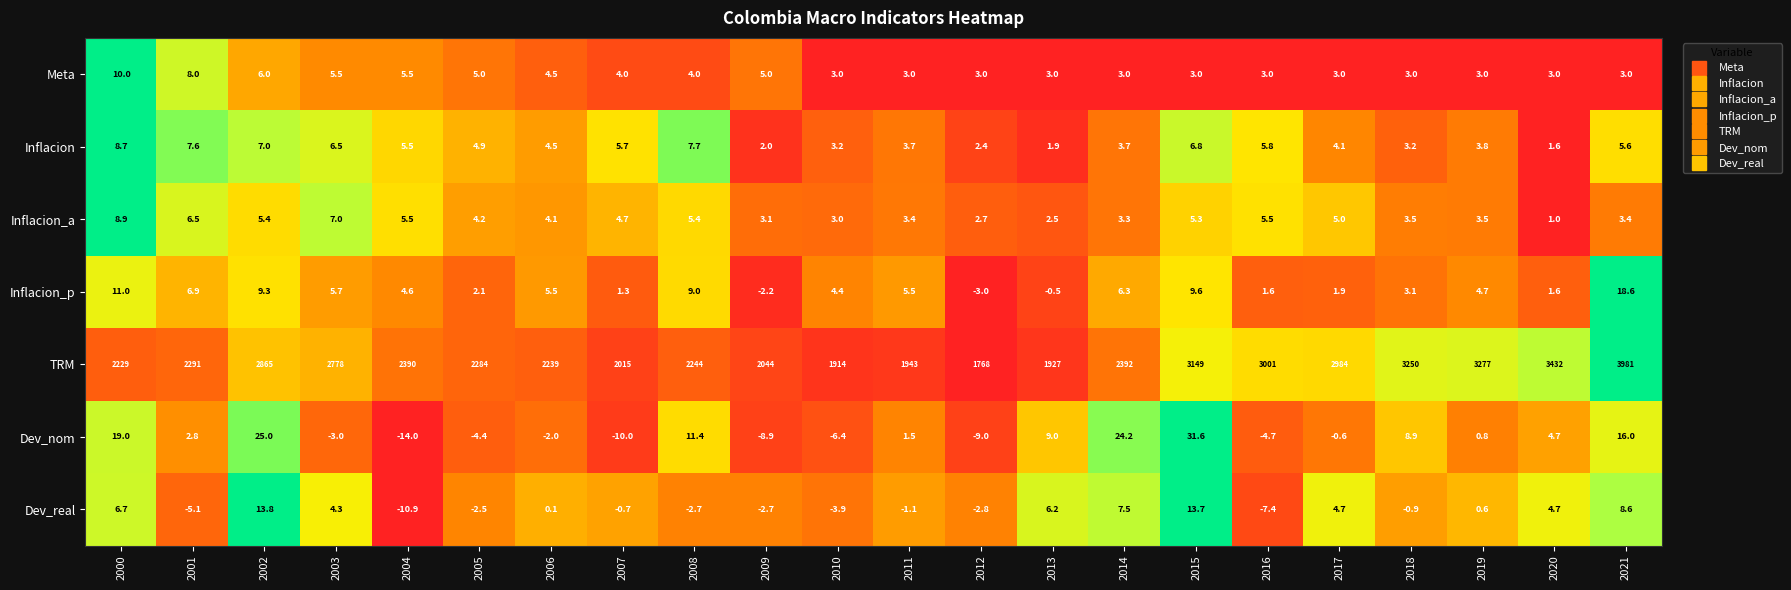

What is the difference between the second highest and minimum values in the Inflacion_p series?

14.0